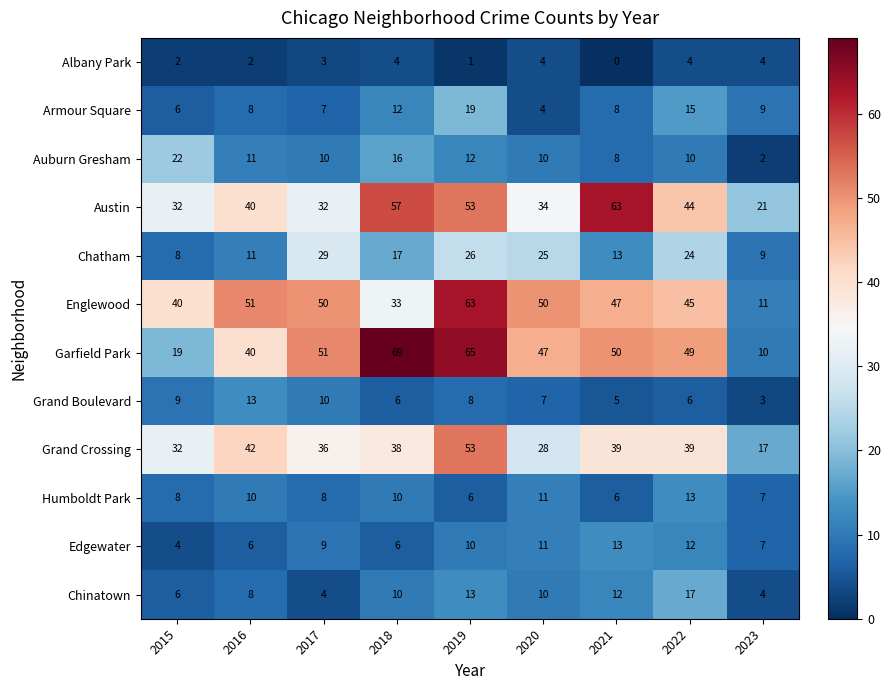

What is the average value of the Armour Square series?

10